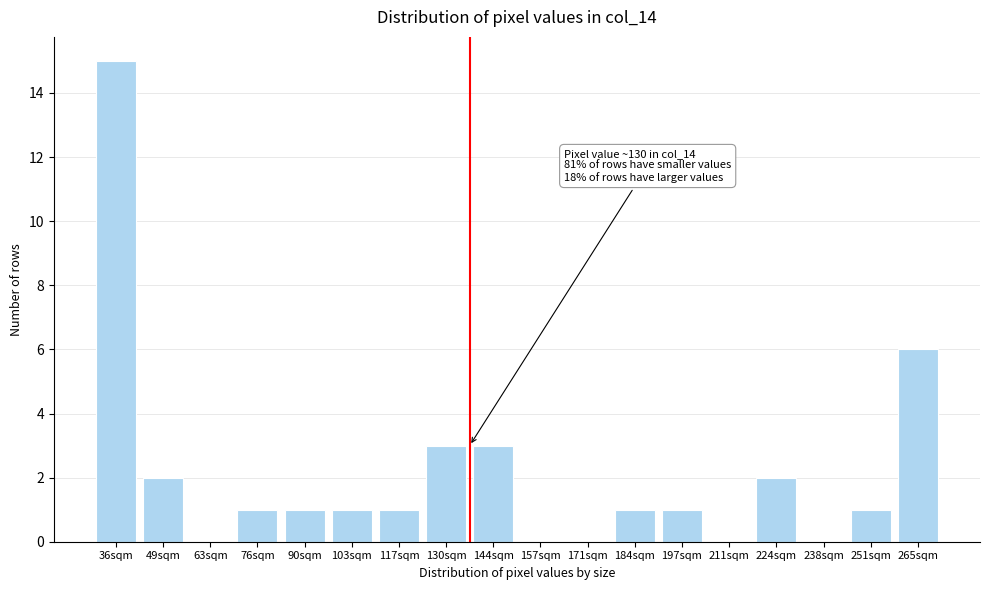

Reading left to right, list all the values displayed in this chart.

36sqm=15	49sqm=2	63sqm=0	76sqm=1	90sqm=1	103sqm=1	117sqm=1	130sqm=3	144sqm=3	157sqm=0	171sqm=0	184sqm=1	197sqm=1	211sqm=0	224sqm=2	238sqm=0	251sqm=1	265sqm=6